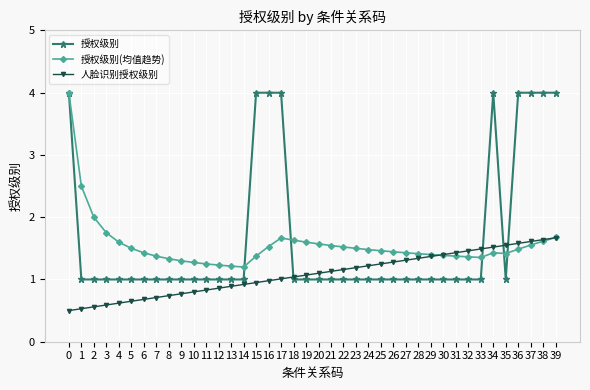

Is it true that 授权级别(均值趋势) equals 1.4 at 27?

True